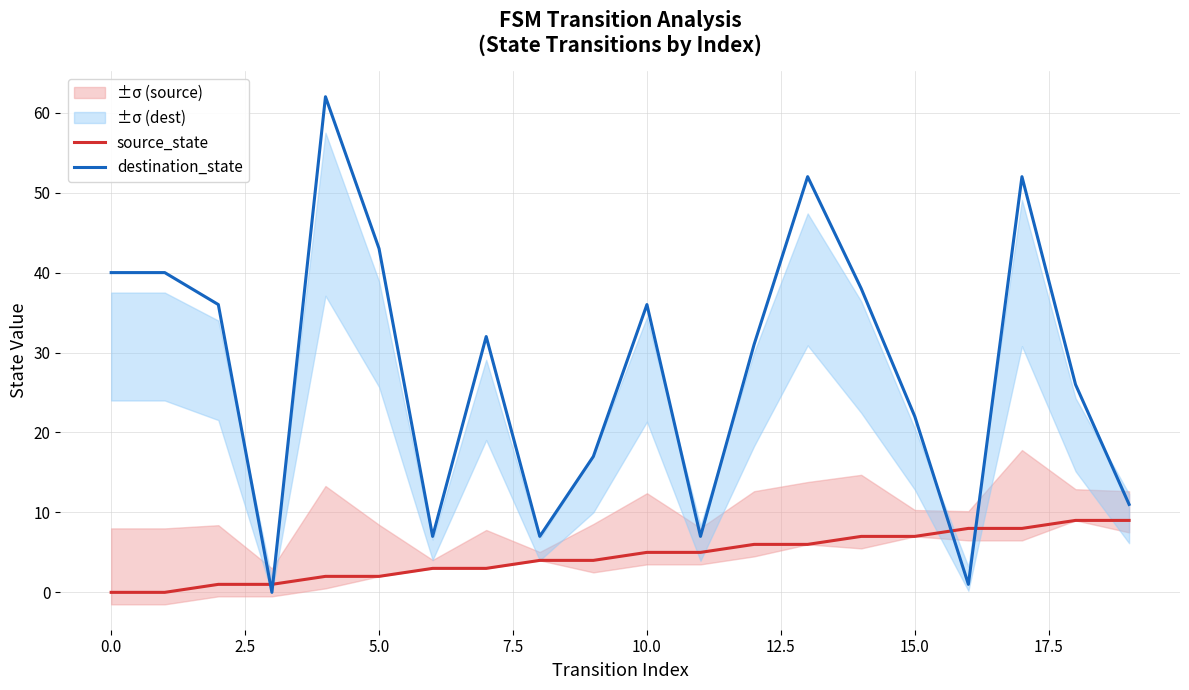

What is the difference between the source_state values at 13 and 18?

3